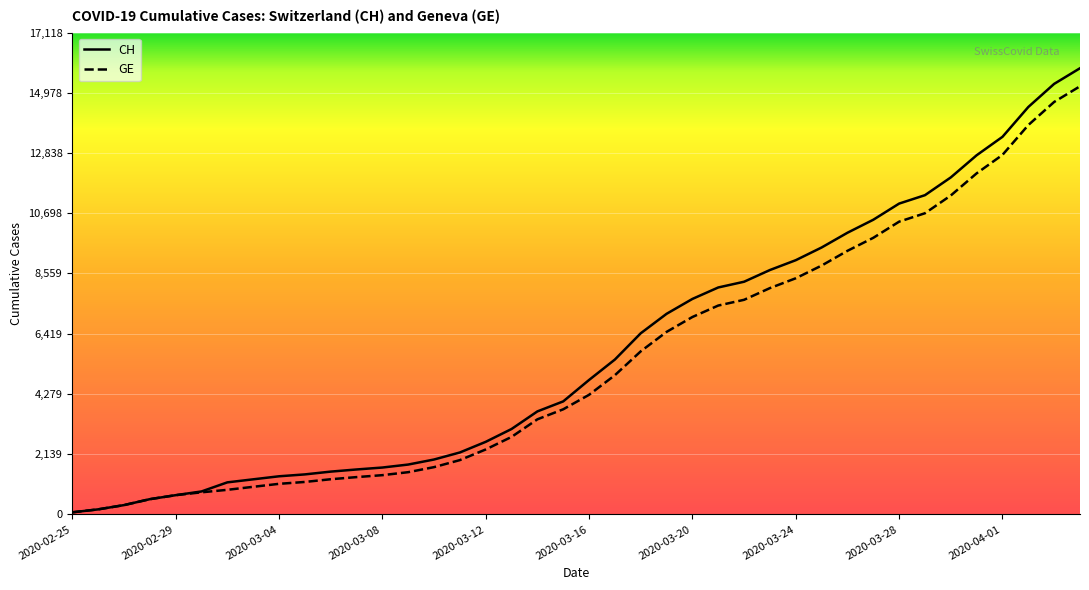

Reading left to right, extract all data points from this chart.

CH: 2020-02-25=73	2020-02-26=178	2020-02-27=329	2020-02-28=540	2020-02-29=682	2020-03-01=814	2020-03-02=1137	2020-03-03=1245	2020-03-04=1353	2020-03-05=1420	2020-03-06=1519	2020-03-07=1595	2020-03-08=1664	2020-03-09=1770	2020-03-10=1949	2020-03-11=2199	2020-03-12=2577	2020-03-13=3033	2020-03-14=3658	2020-03-15=4014	2020-03-16=4775	2020-03-17=5501	2020-03-18=6434	2020-03-19=7125	2020-03-20=7654	2020-03-21=8061	2020-03-22=8265	2020-03-23=8681	2020-03-24=9030	2020-03-25=9481	2020-03-26=10005	2020-03-27=10467	2020-03-28=11041	2020-03-29=11340	2020-03-30=11971	2020-03-31=12758	2020-04-01=13413	2020-04-02=14473	2020-04-03=15294	2020-04-04=15850
GE: 2020-02-25=73	2020-02-26=178	2020-02-27=329	2020-02-28=540	2020-02-29=682	2020-03-01=784	2020-03-02=872	2020-03-03=979	2020-03-04=1085	2020-03-05=1152	2020-03-06=1248	2020-03-07=1324	2020-03-08=1393	2020-03-09=1499	2020-03-10=1678	2020-03-11=1928	2020-03-12=2306	2020-03-13=2752	2020-03-14=3377	2020-03-15=3733	2020-03-16=4248	2020-03-17=4944	2020-03-18=5792	2020-03-19=6483	2020-03-20=7012	2020-03-21=7419	2020-03-22=7623	2020-03-23=8039	2020-03-24=8388	2020-03-25=8839	2020-03-26=9363	2020-03-27=9825	2020-03-28=10399	2020-03-29=10698	2020-03-30=11329	2020-03-31=12116	2020-04-01=12771	2020-04-02=13831	2020-04-03=14652	2020-04-04=15208